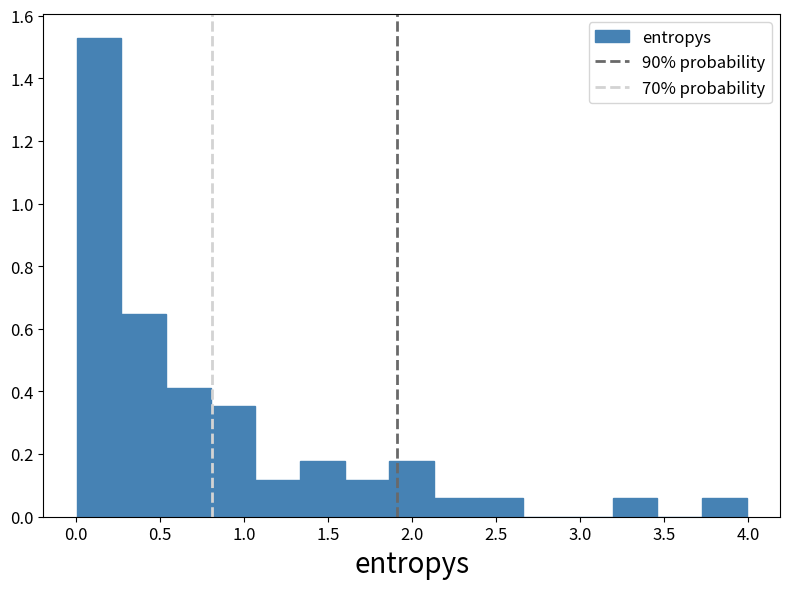

What is the height of the bar covering 1.05 to 1.35 on the x-axis? Neither the bar edges nor the heights are printed on the chart, so give them approximately, as read against the axes.

0.12